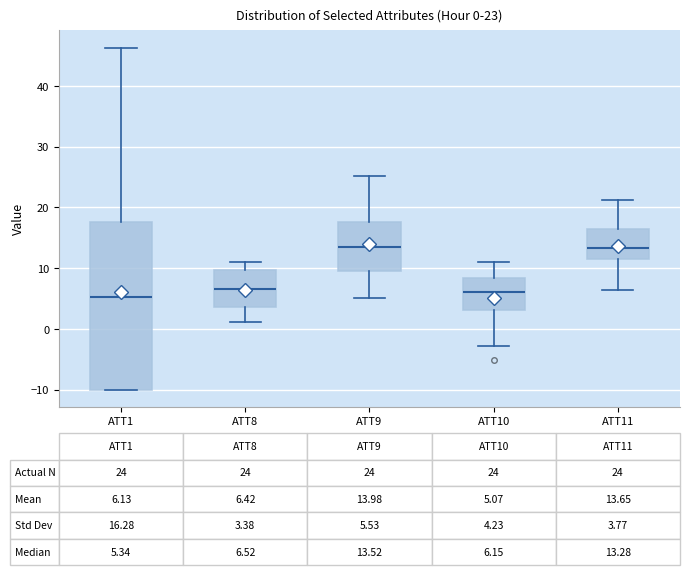

Which box is the tallest, from its lower edge to its upper edge?

ATT1